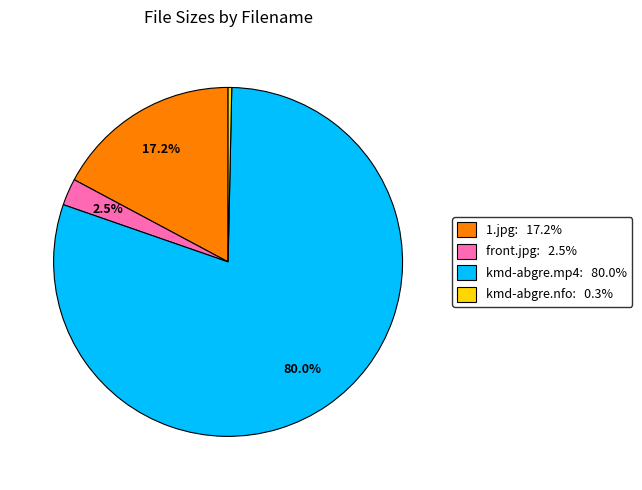

What is the smallest slice in the pie chart?

kmd-abgre.nfo